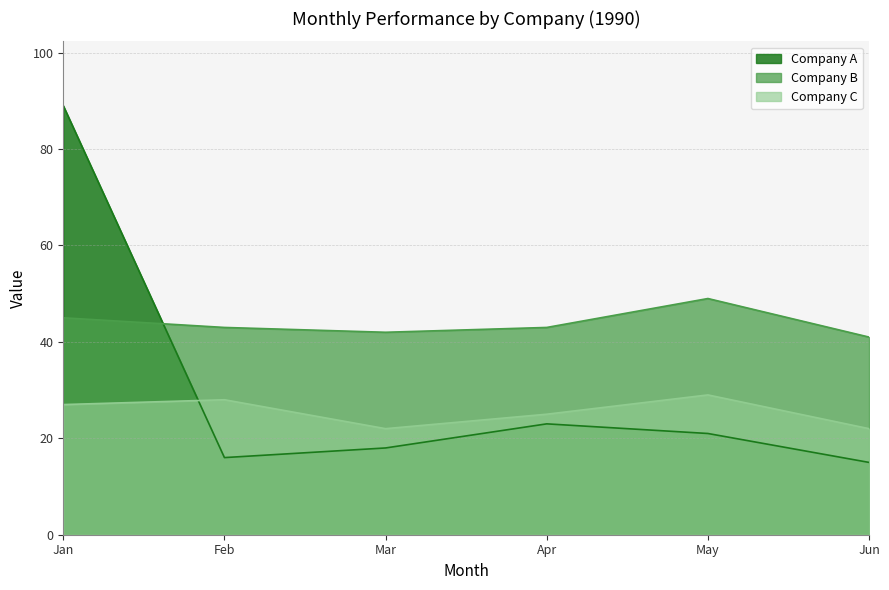

True or false: Company C and Company B cross at least once.

False